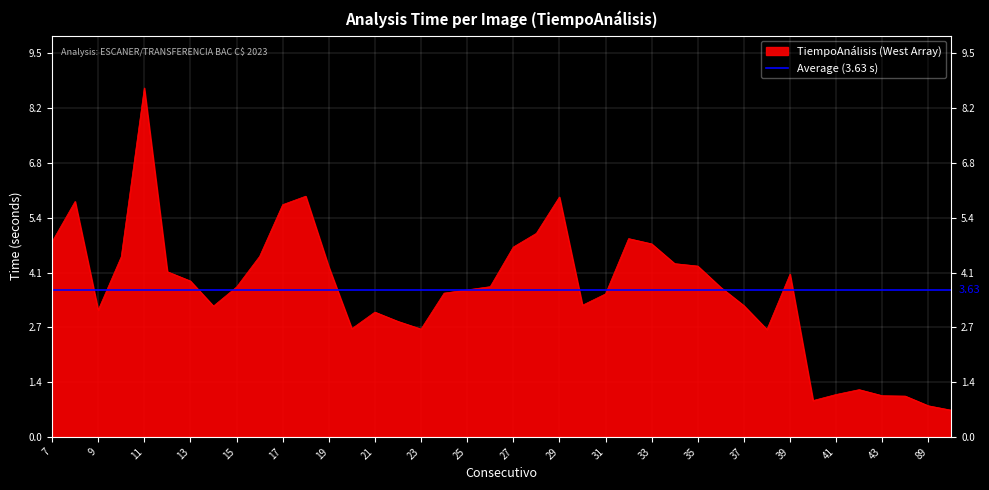

What is the greatest value displayed?

8.6